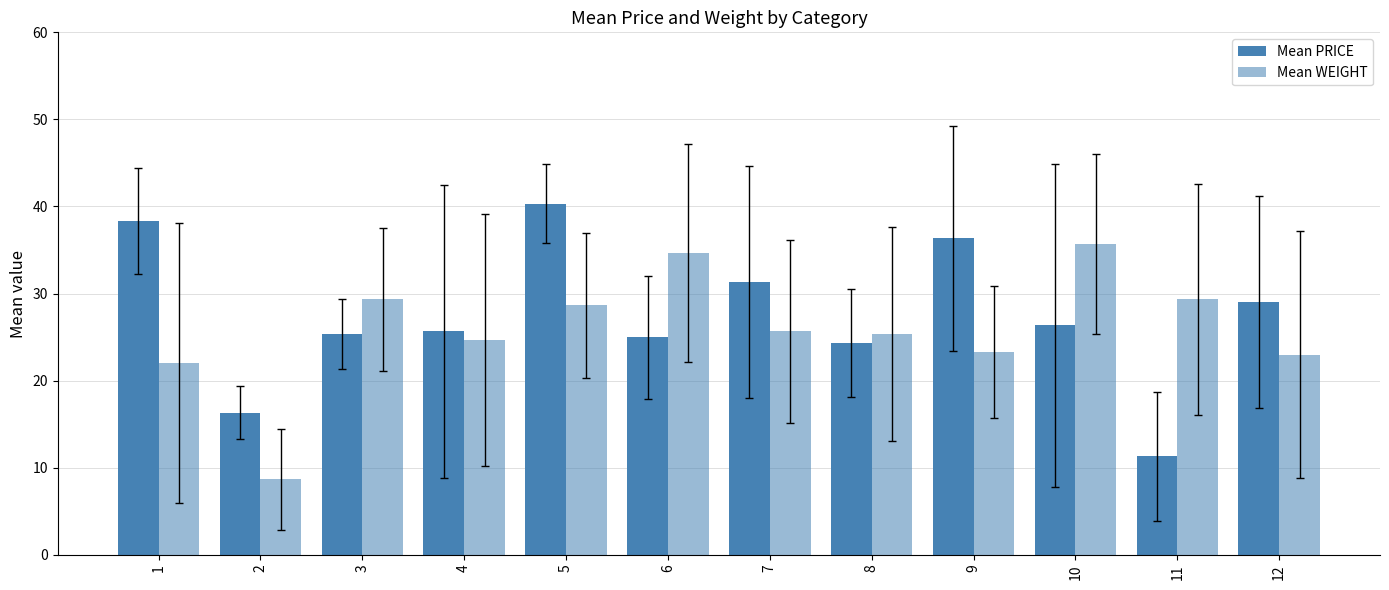

How many distinct data groups are displayed?

2